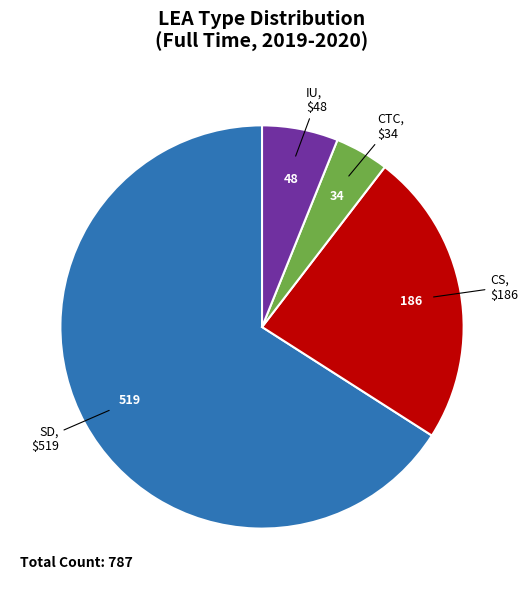

Is there a majority slice in this chart?

Yes